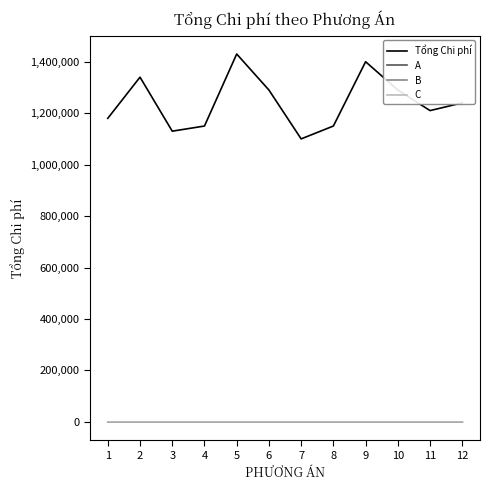

True or false: Tổng Chi phí and A cross at least once.

False